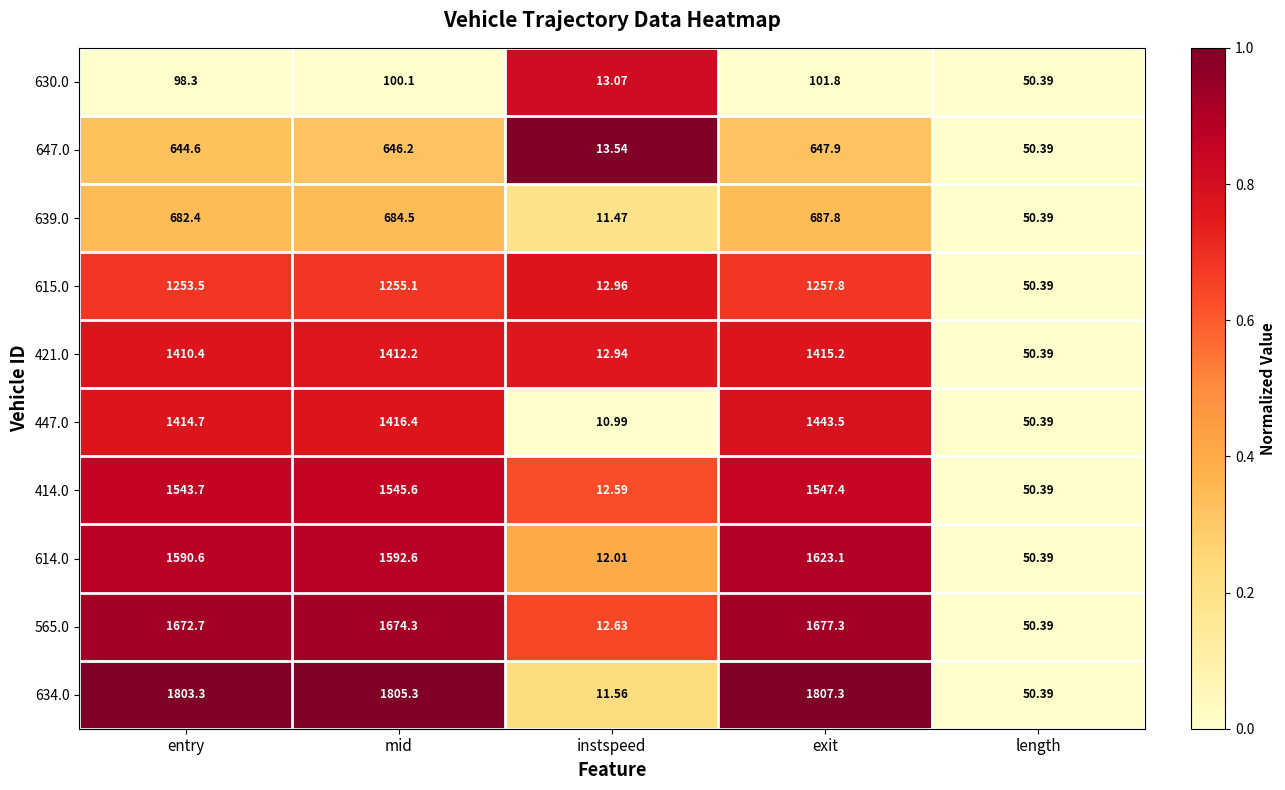

Which category has the lowest value across all series?

instspeed